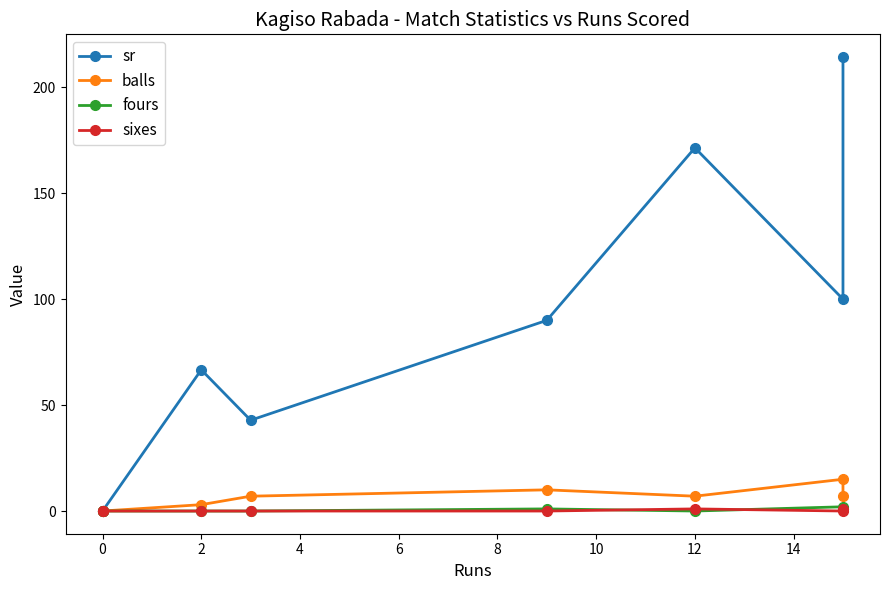

What is the sum of the fours values at 8 and 6?

1.0